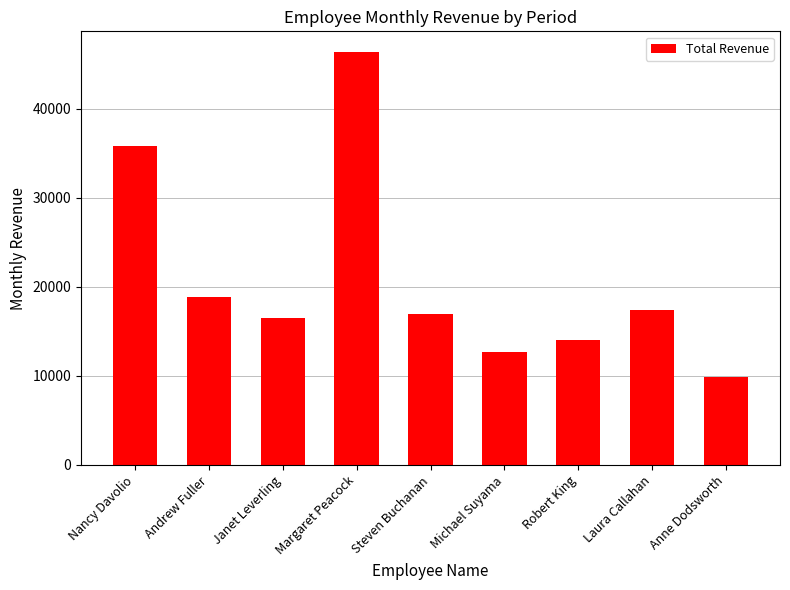

The value at Nancy Davolio is 35764.5. True or false?

True